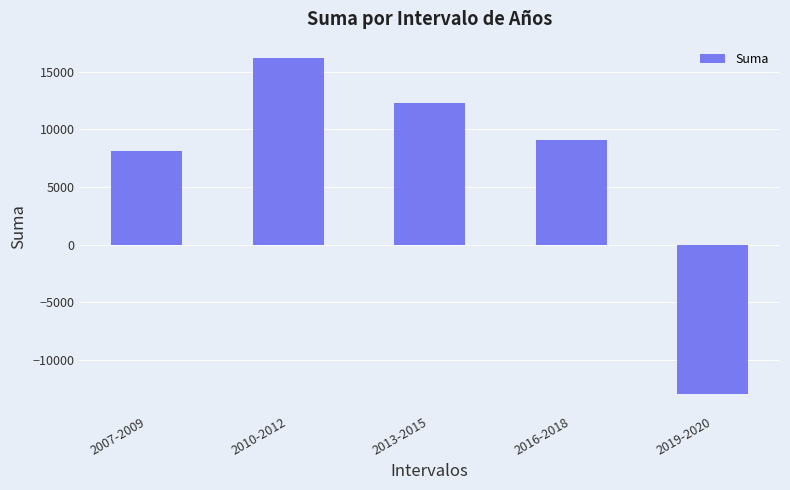

Reading left to right, transcribe all the data shown in this chart.

2007-2009=8142	2010-2012=16158	2013-2015=12307	2016-2018=9076	2019-2020=-13007